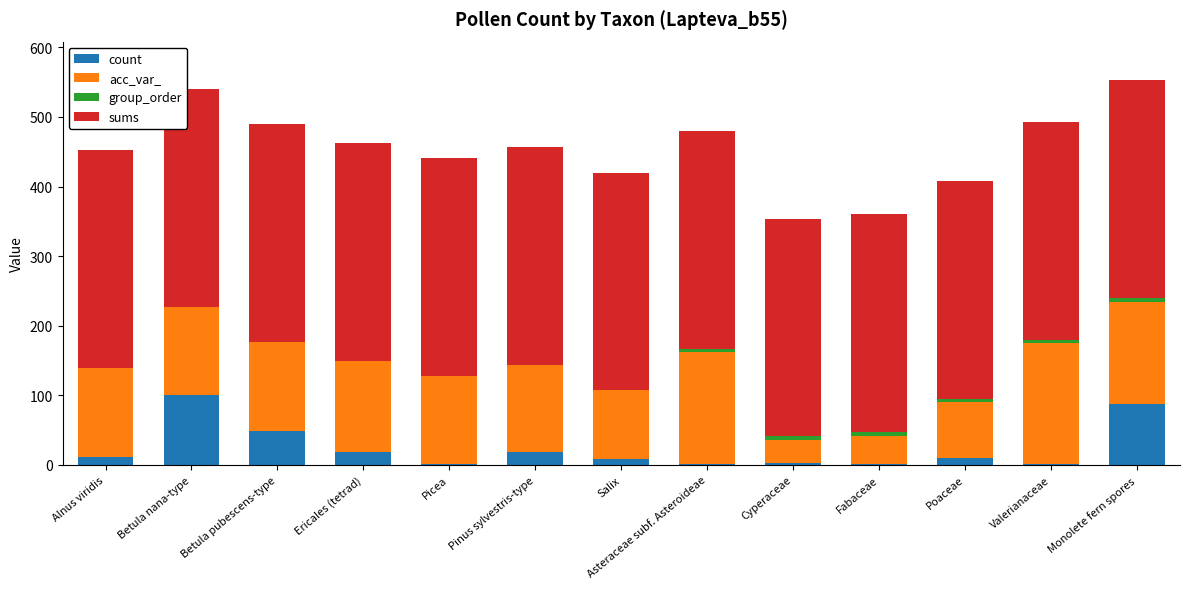

The value of count at Betula nana-type is 43. True or false?

False